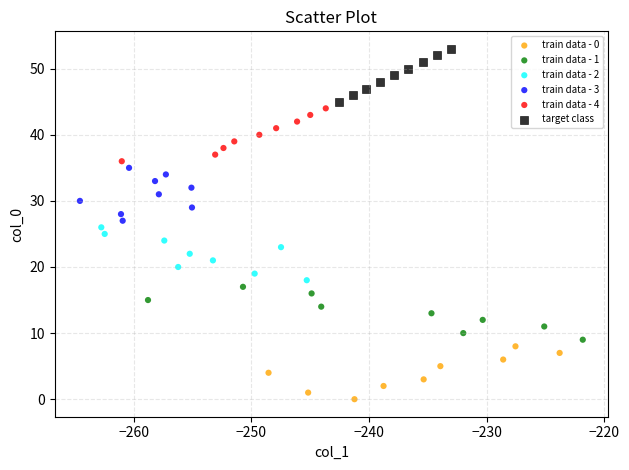

Which series reaches the maximum Y coordinate?

target class